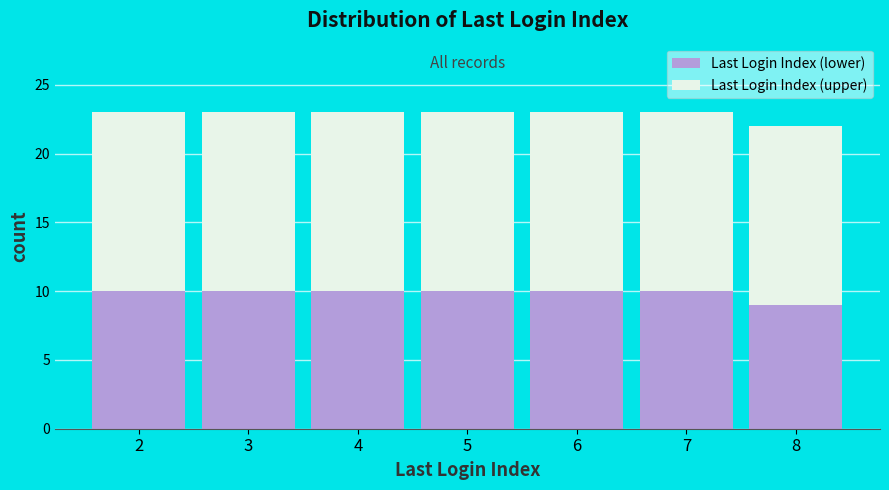

Reading left to right, list every stacked bar in this chart as the range it spans on the x-axis followed by its total height. The values are not printed on the chart, so give them approximately, as read against the axis.

1.5 to 2.5: 23
2.5 to 3.5: 23
3.5 to 4.5: 23
4.5 to 5.5: 23
5.5 to 6.5: 23
6.5 to 7.5: 23
7.5 to 8.5: 22